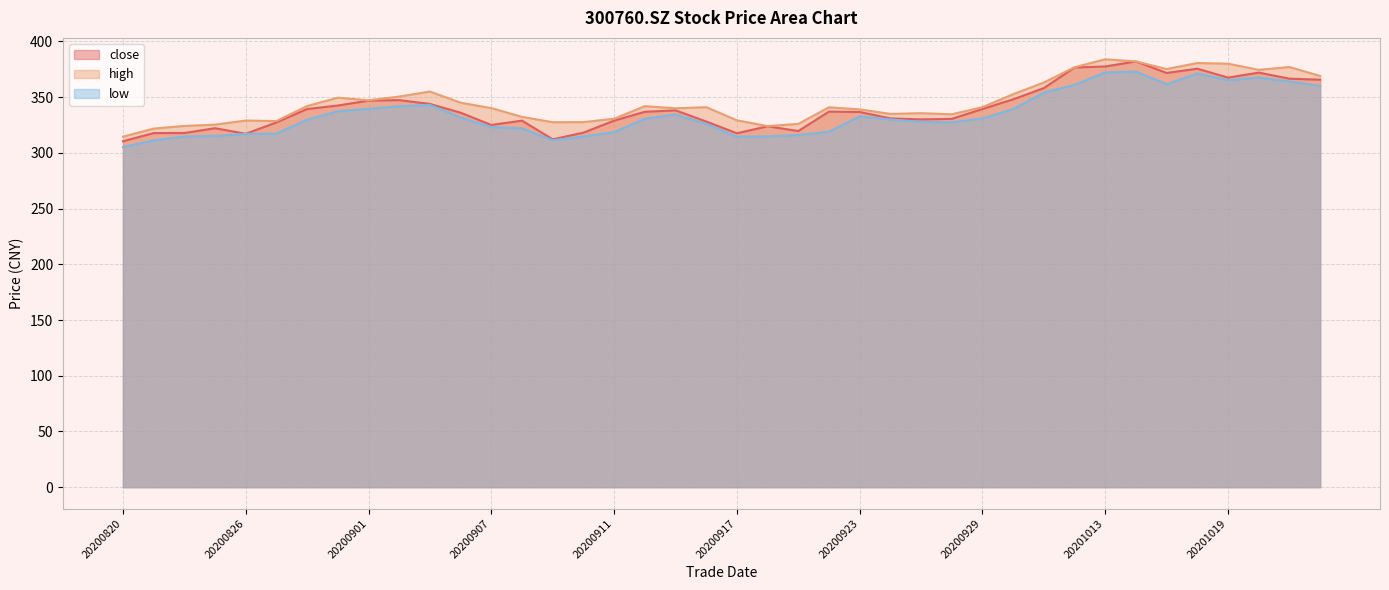

Between 20200821 and 20200902, which is larger?

20200902